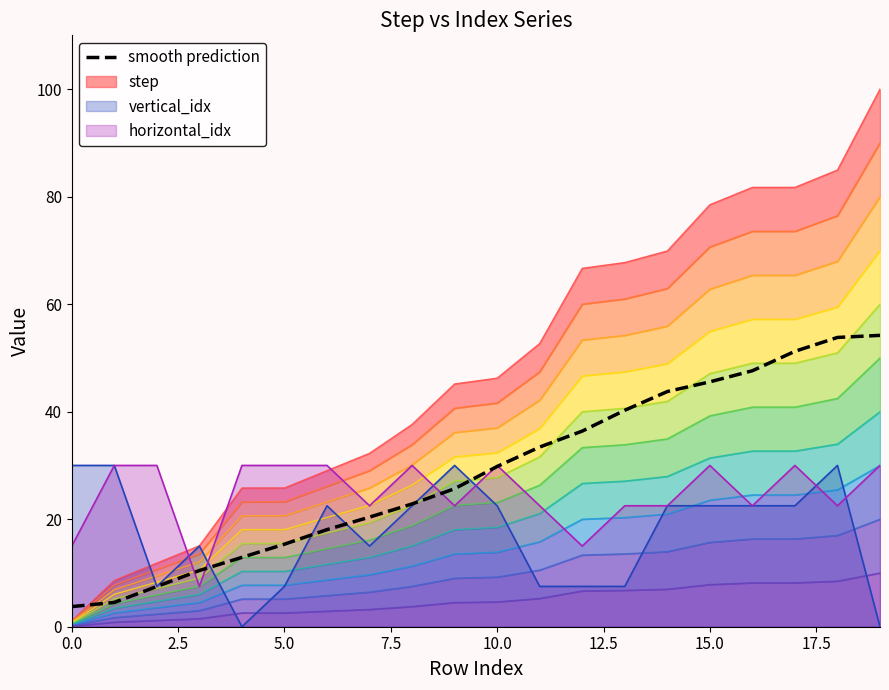

Reading right to left, list all the values displayed in this chart.

54.2	53.8	51.2	47.6	45.5	43.7	40.3	36.4	33.4	29.8	25.7	22.8	20.4	18.1	15.4	12.9	10.5	7.5	4.5	3.7